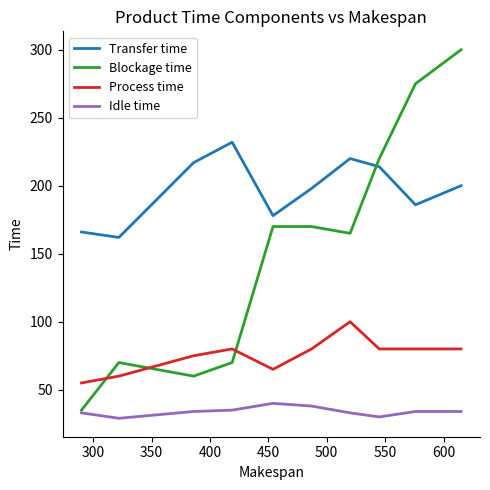

What is the greatest value displayed?

300